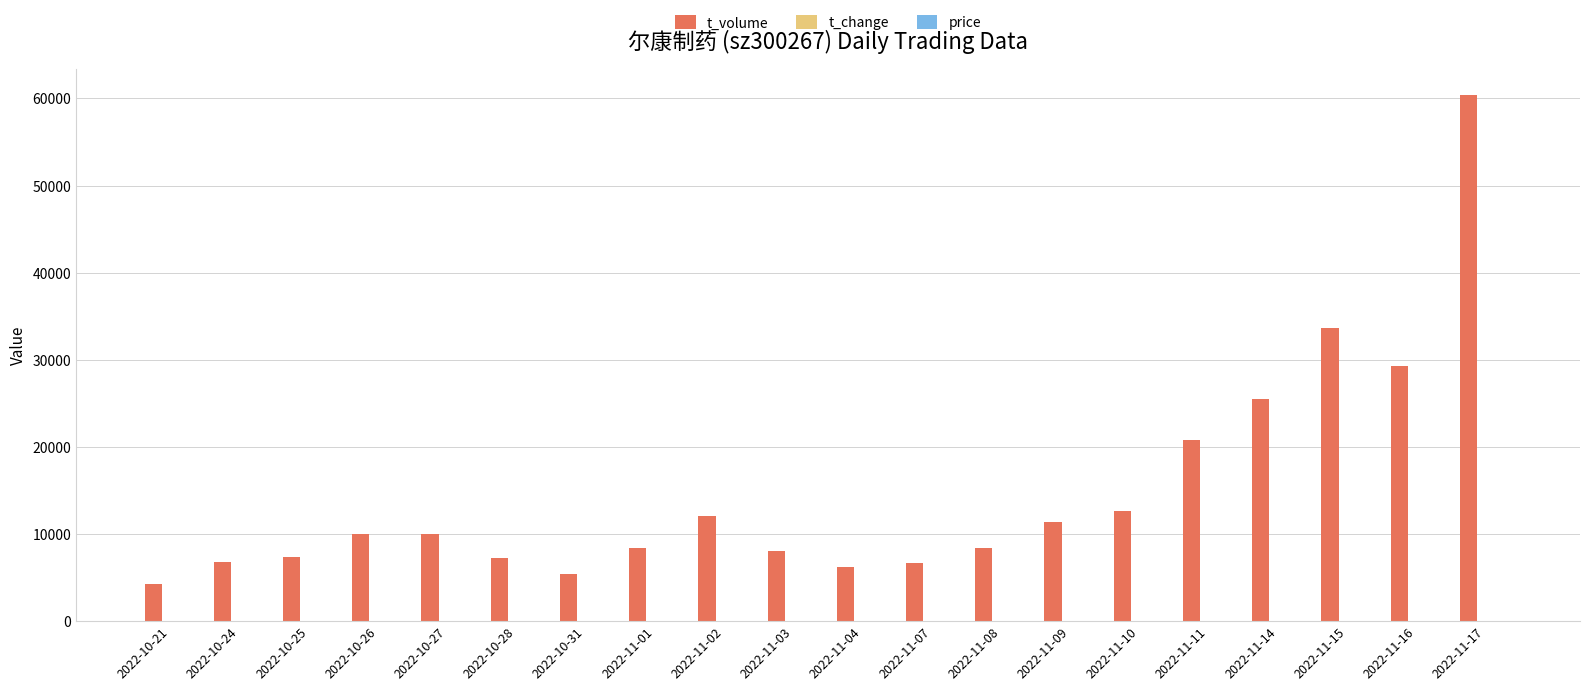

At which category is the sum across all series the highest?

2022-11-17